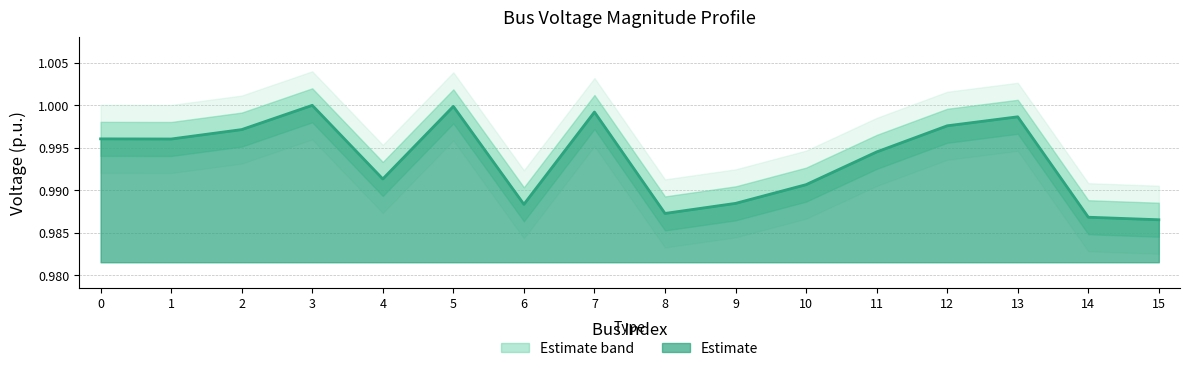

True or false: vm_pu and vm_pu_lower intersect in this chart.

False